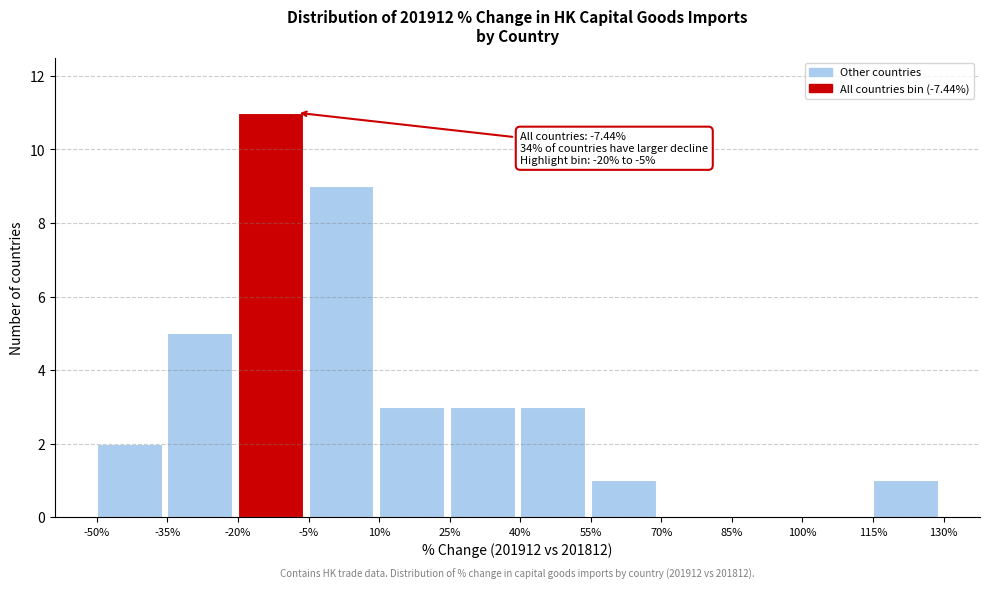

Over which range of the x-axis is the bar tallest?

-20% to -5%